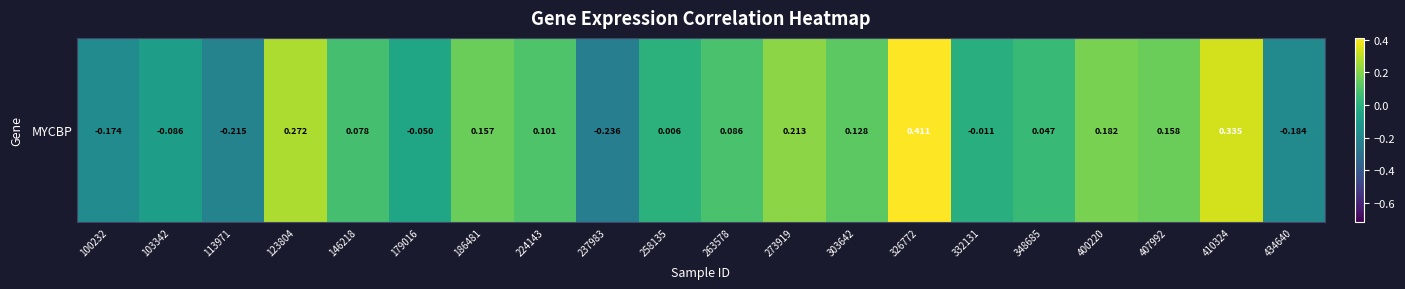

The chart shows a value of 0.1 at 186481. True or false?

False